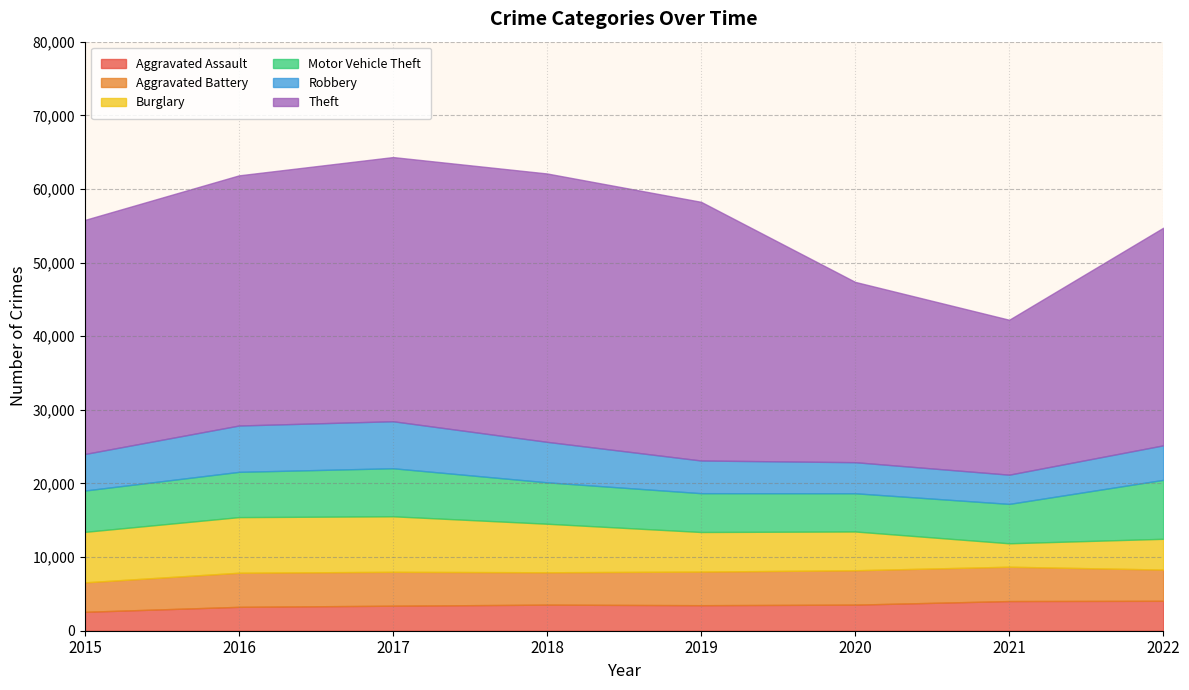

What is the spread (max minus min) of values at 2017?

32479